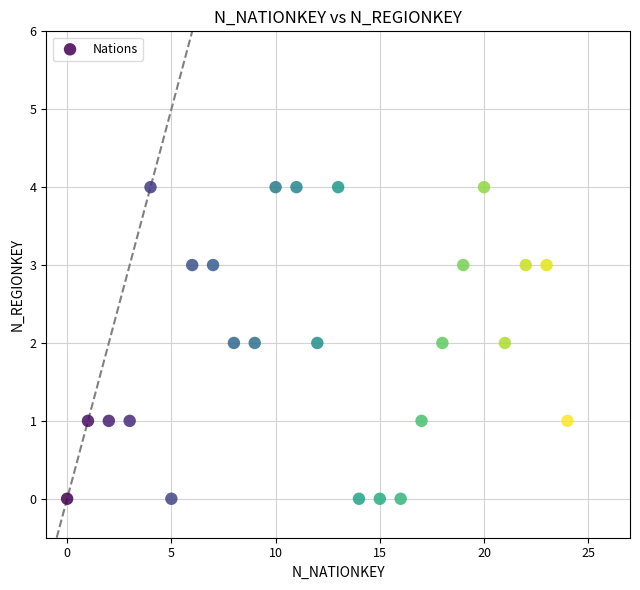

What is the range of Y values (max minus min)?

4